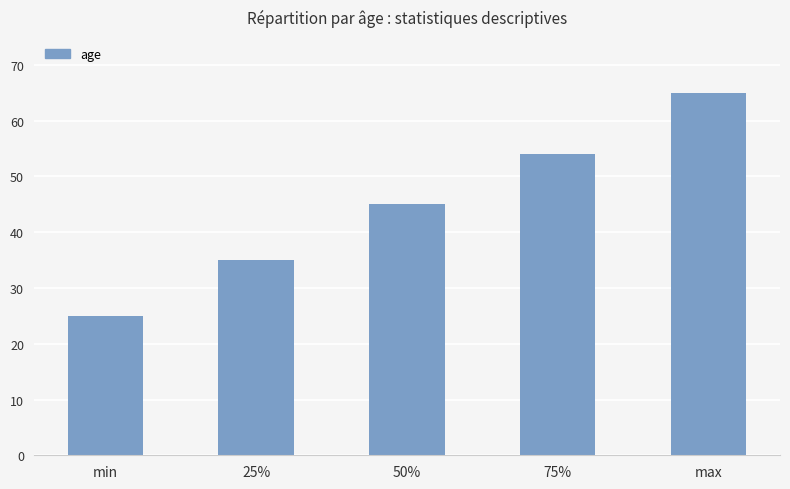

True or false: the data shows 41 at min.

False